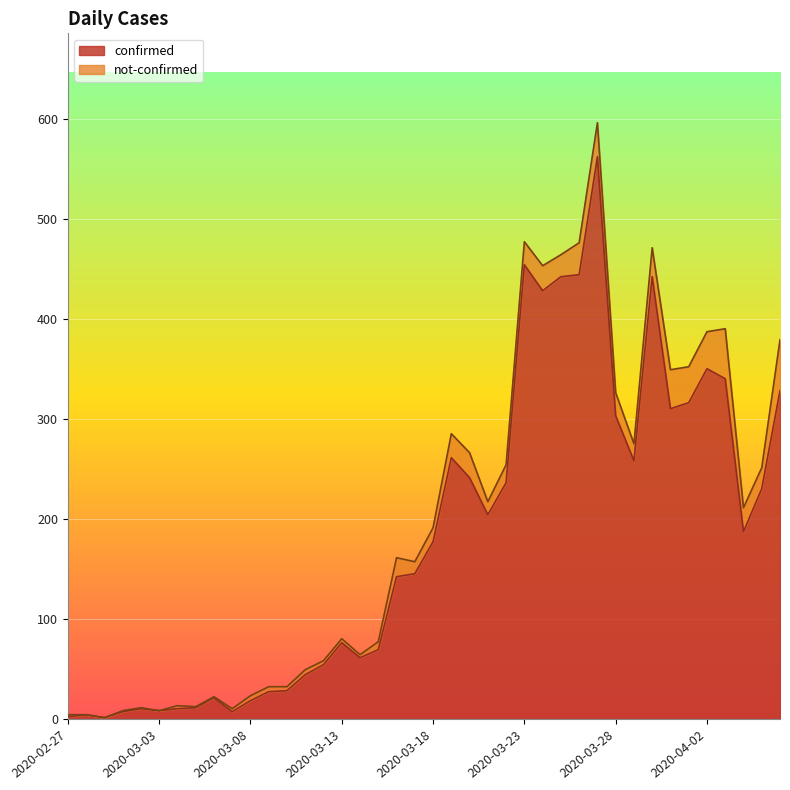

What is the value of the 6th point from the left?

8